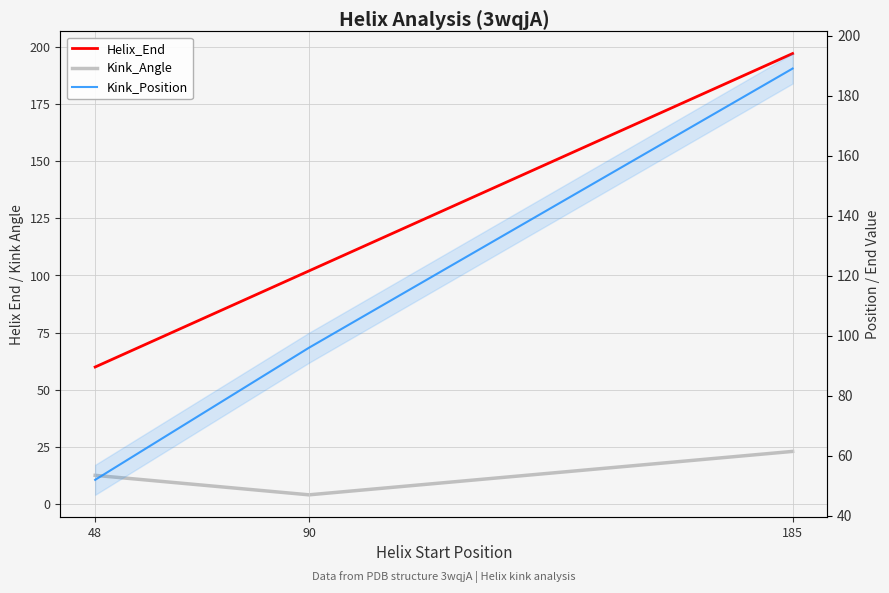

Reading left to right, list all the values displayed in this chart.

Helix_End: 48=60.0	90=102.0	185=197.0
Kink_Angle: 48=12.7	90=4.1	185=23.1
Kink_Position: 48=52.0	90=96.0	185=189.0